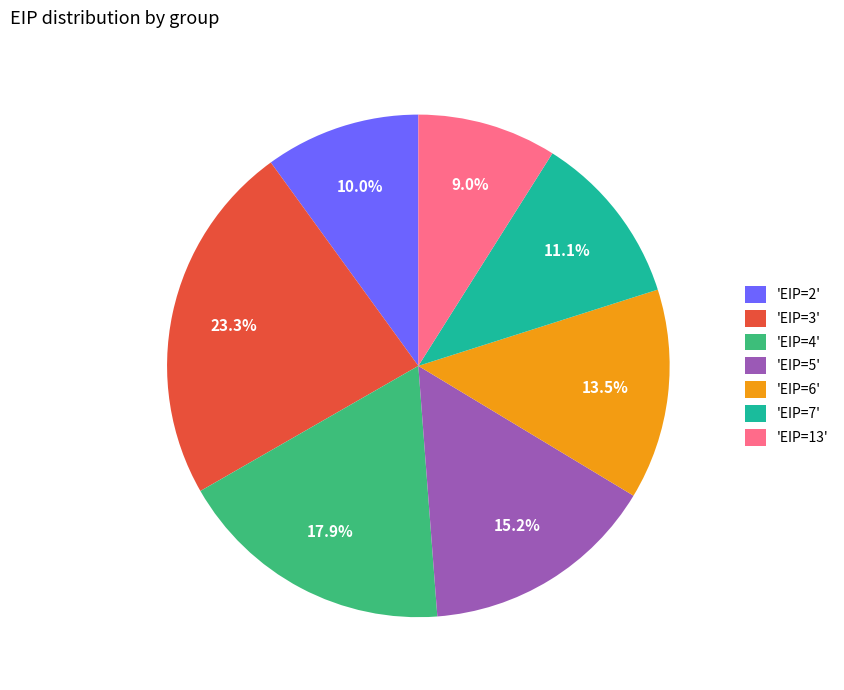

Is there a majority slice in this chart?

No